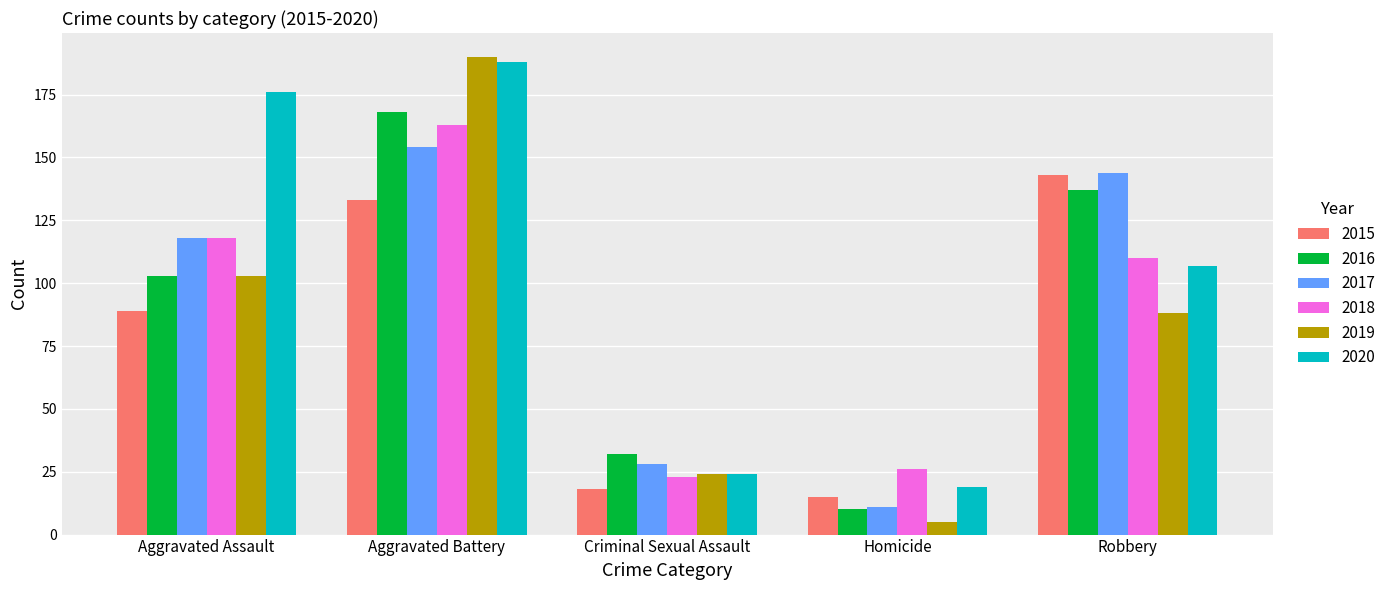

Reading left to right, list all the values displayed in this chart.

2015: Aggravated Assault=89	Aggravated Battery=133	Criminal Sexual Assault=18	Homicide=15	Robbery=143
2016: Aggravated Assault=103	Aggravated Battery=168	Criminal Sexual Assault=32	Homicide=10	Robbery=137
2017: Aggravated Assault=118	Aggravated Battery=154	Criminal Sexual Assault=28	Homicide=11	Robbery=144
2018: Aggravated Assault=118	Aggravated Battery=163	Criminal Sexual Assault=23	Homicide=26	Robbery=110
2019: Aggravated Assault=103	Aggravated Battery=190	Criminal Sexual Assault=24	Homicide=5	Robbery=88
2020: Aggravated Assault=176	Aggravated Battery=188	Criminal Sexual Assault=24	Homicide=19	Robbery=107